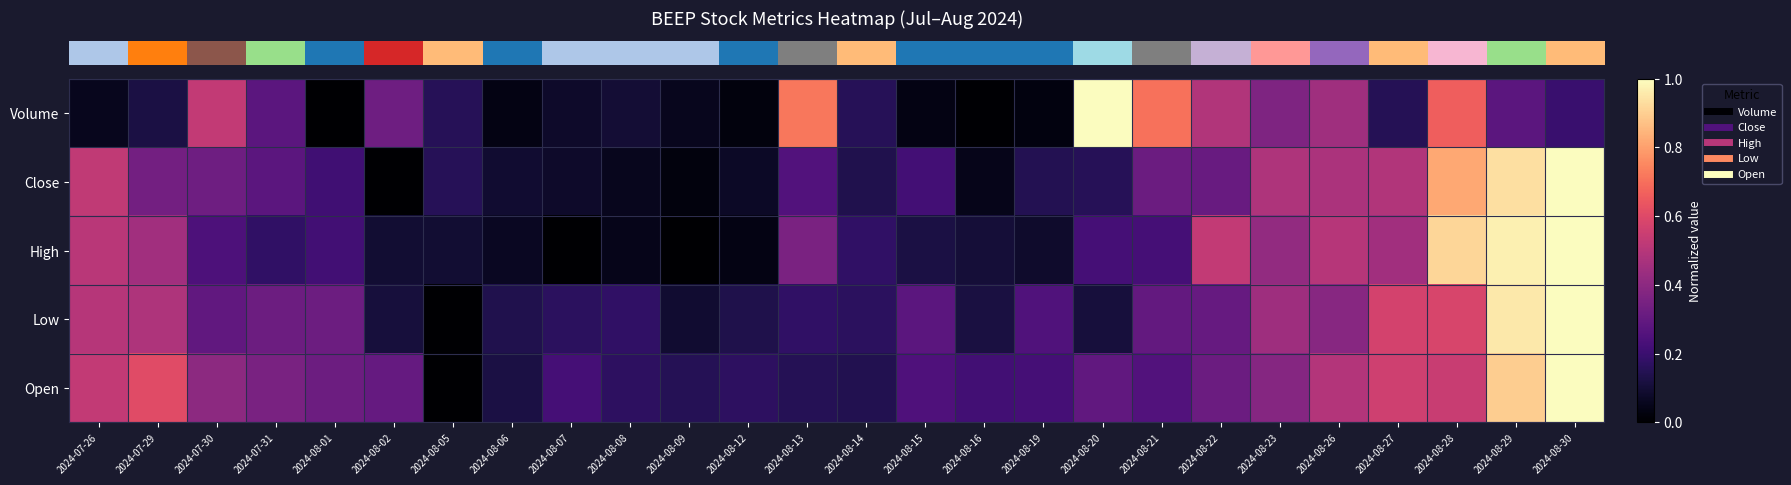

Which has a higher value, 2024-07-31 or 2024-08-29?

2024-07-31